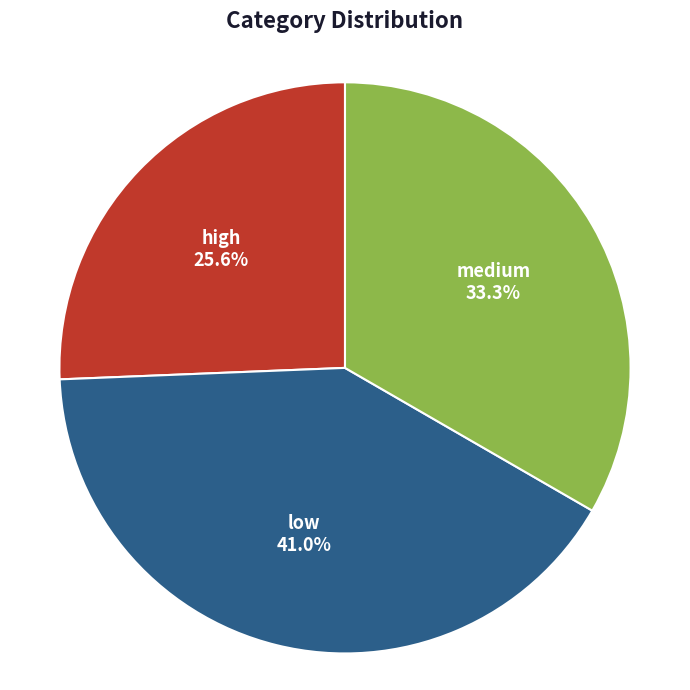

To the nearest percent, what portion does medium represent?

33%